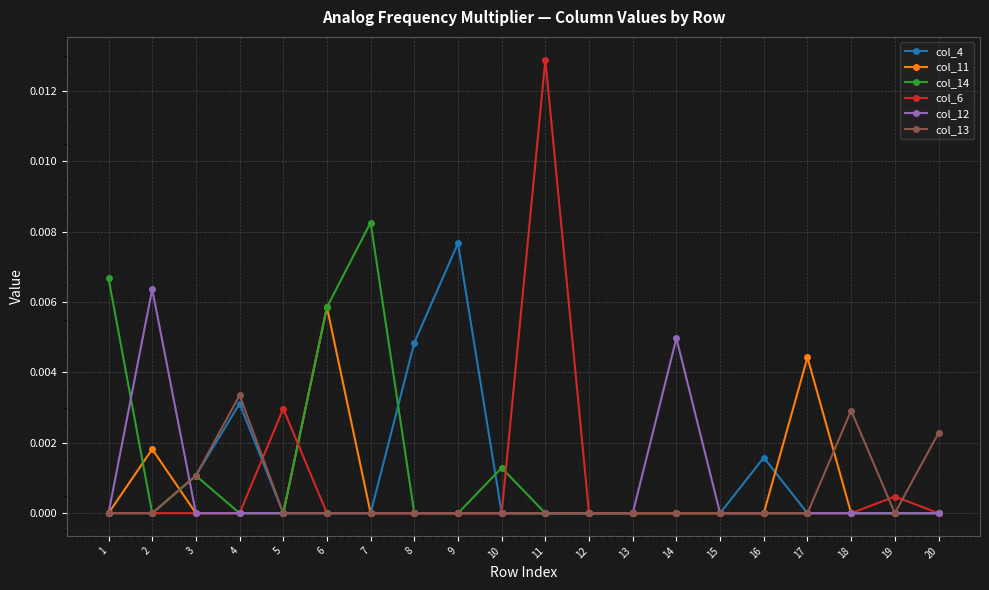

Is the value of col_14 at 6 greater than the value of col_12 at 13?

Yes